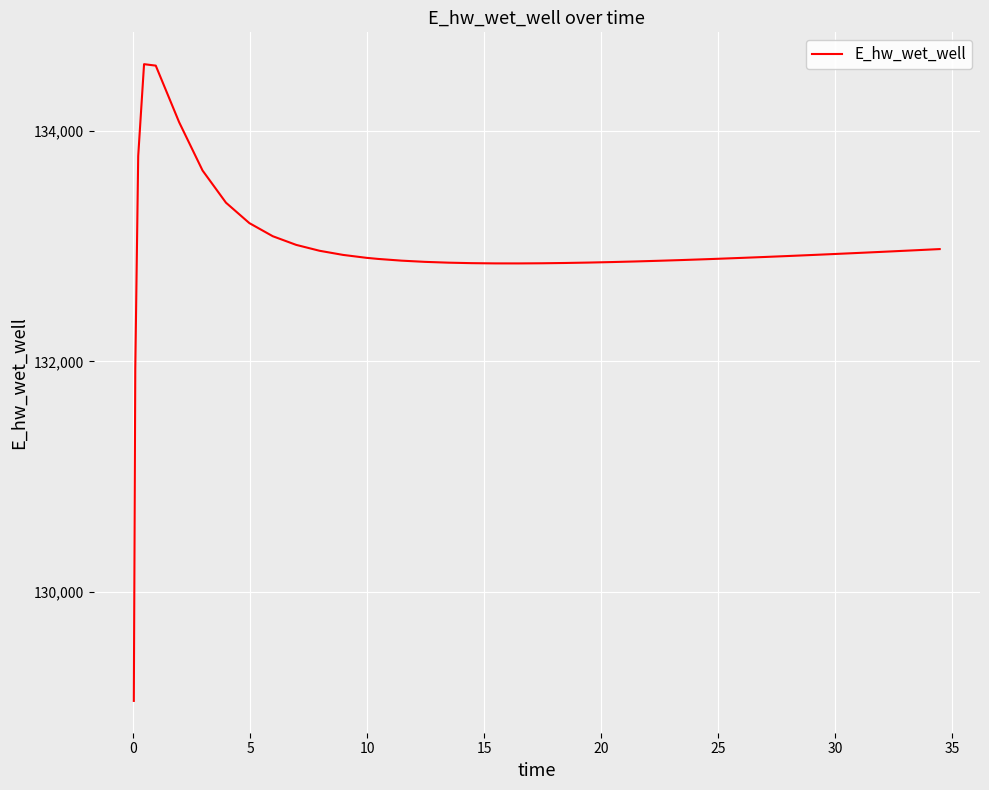

How many lines are shown in the chart?

1